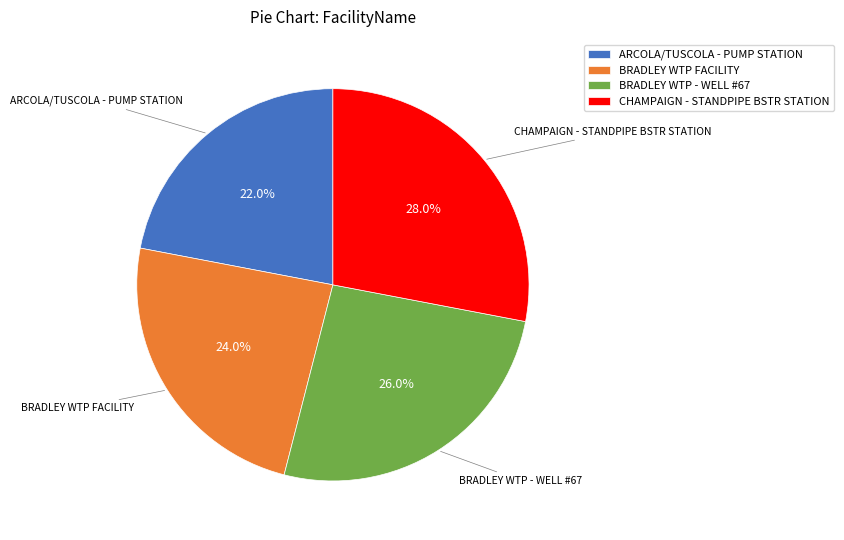

Do ARCOLA/TUSCOLA - PUMP STATION and BRADLEY WTP FACILITY together represent more than half of the pie?

No